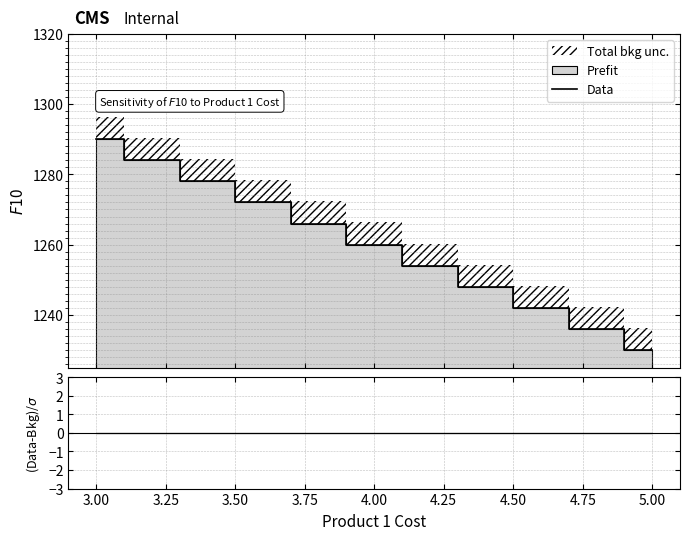

What is the minimum value for Data?

1230.0